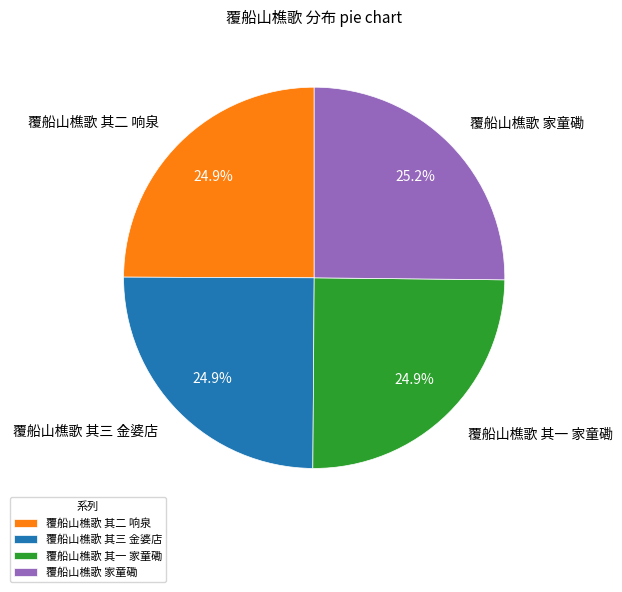

The 覆船山樵歌 其一 家童磡 slice represents 35% of the pie. True or false?

False